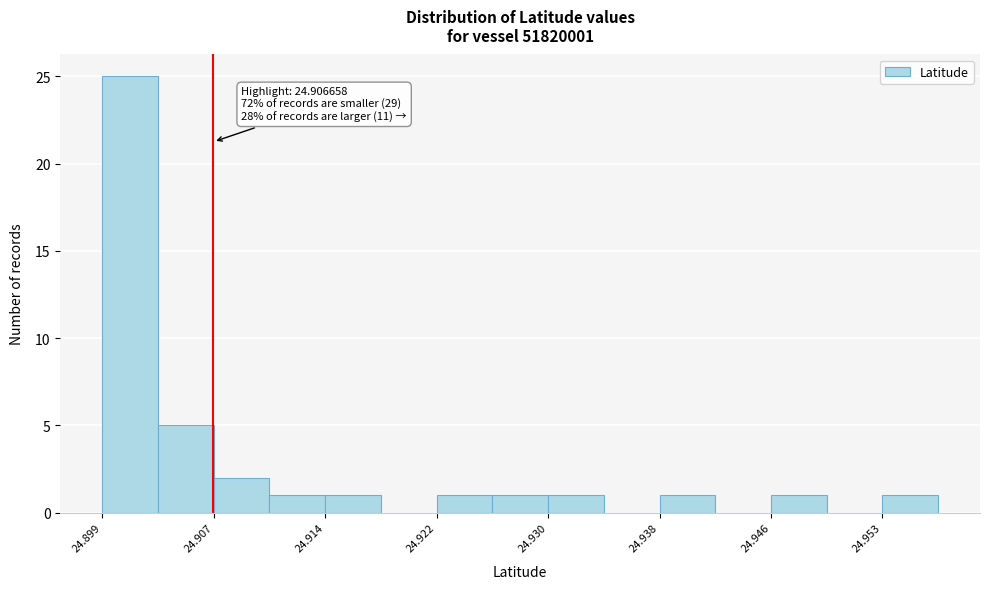

Read against the x-axis, roughly where is the centre of the tallest bar?

24.901